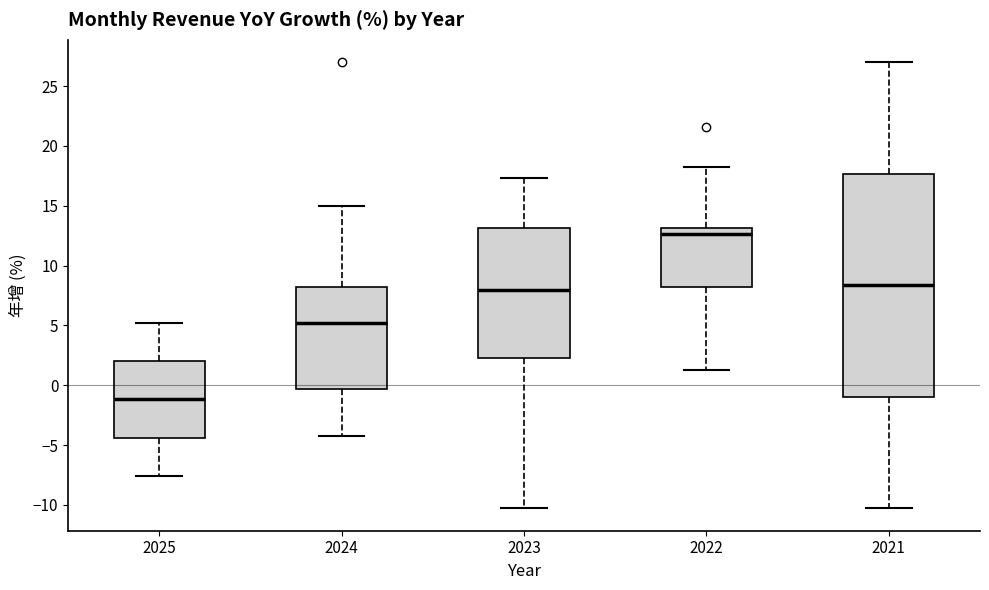

Which box is the tallest, from its lower edge to its upper edge?

2021